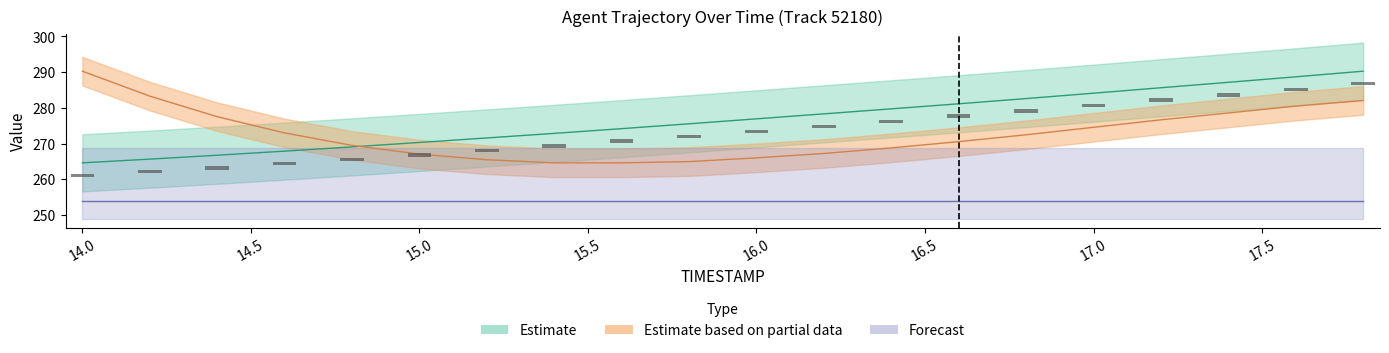

At which category is the sum across all series the highest?

17.8